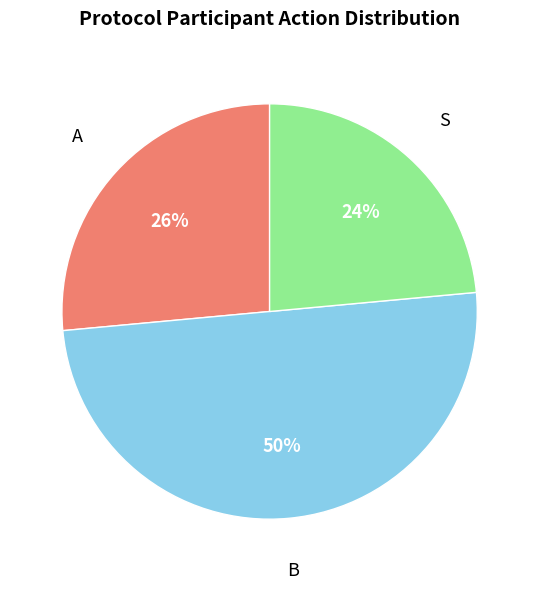

To the nearest percent, what is the difference between the largest and smallest slice percentages?

26%